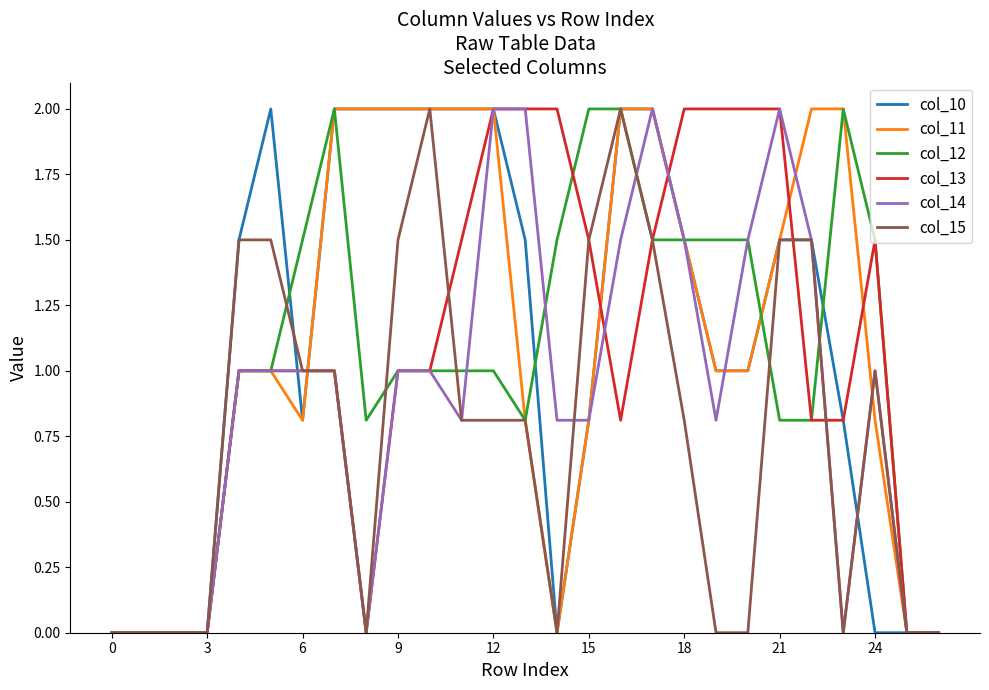

What is the greatest value displayed?

2.0